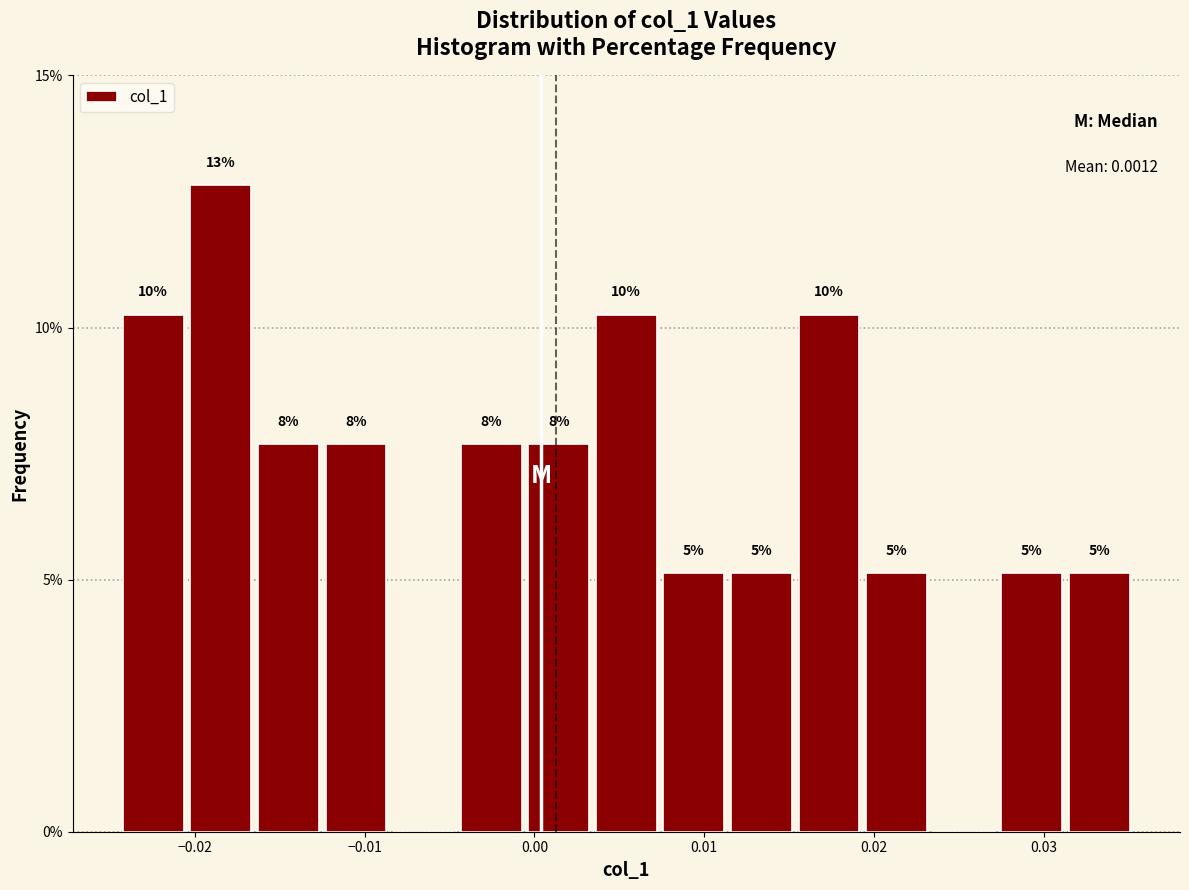

Read against the x-axis, roughly where is the centre of the tallest bar?

-0.018